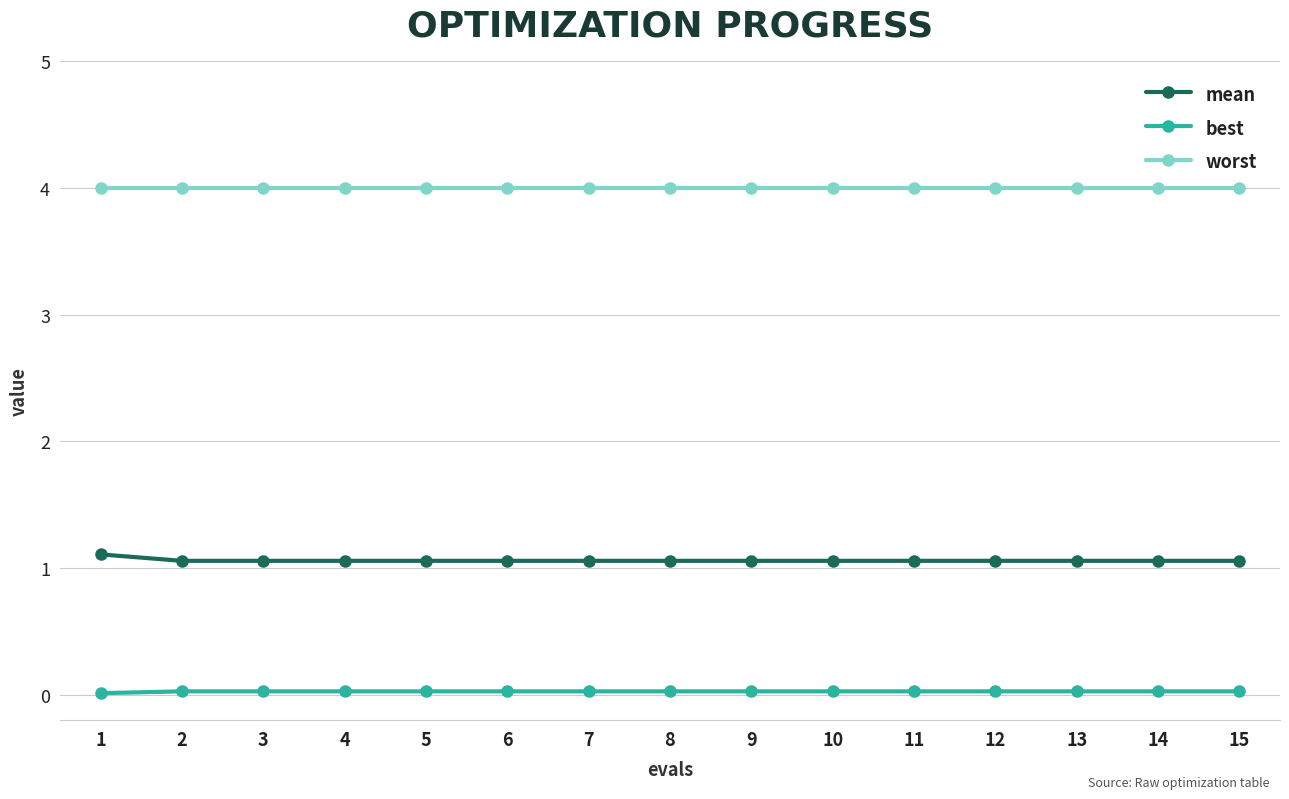

Which series has the largest total across all categories?

worst